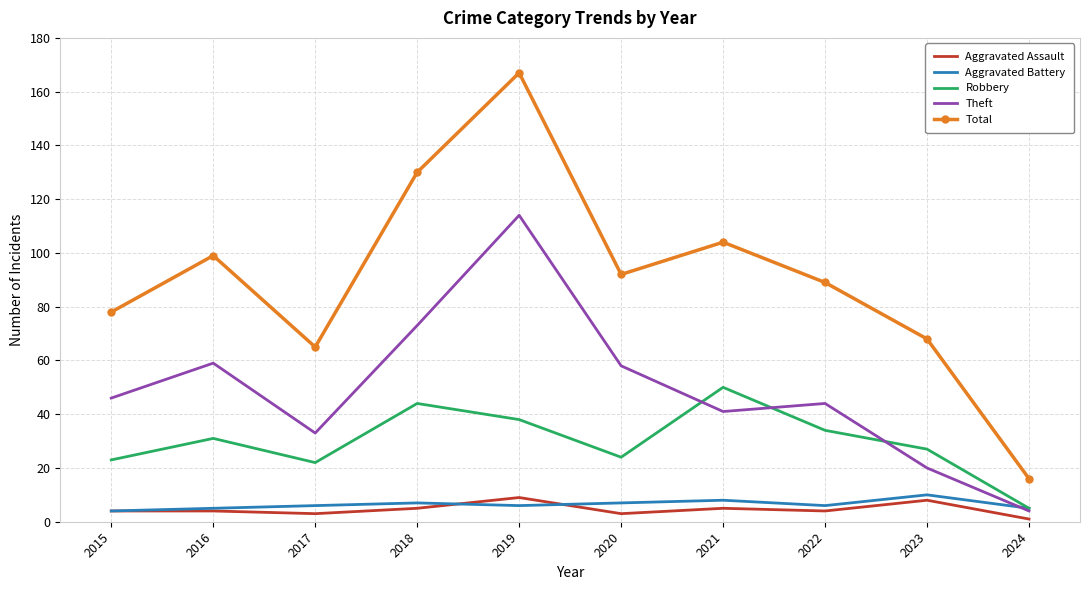

The Theft series shows 18 at 2017. True or false?

False